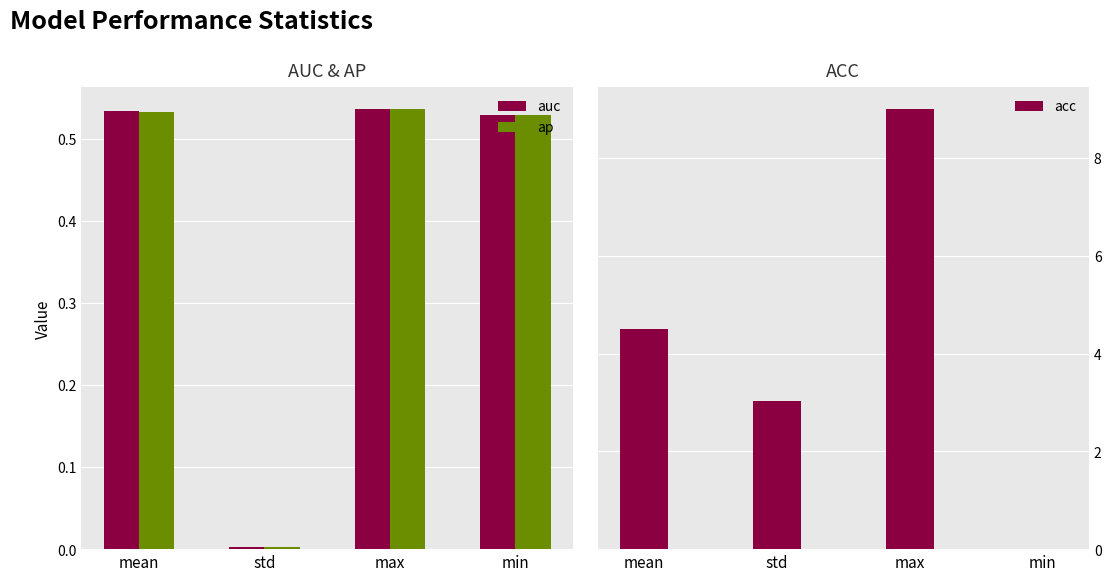

Between std and min, which is larger?

min